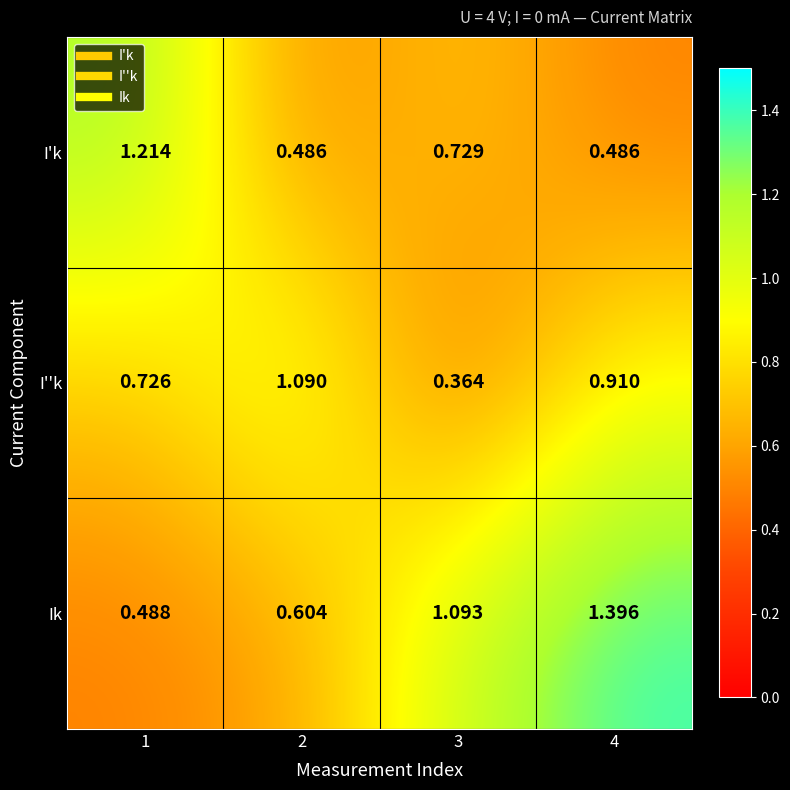

Which series has the largest total across all categories?

Ik